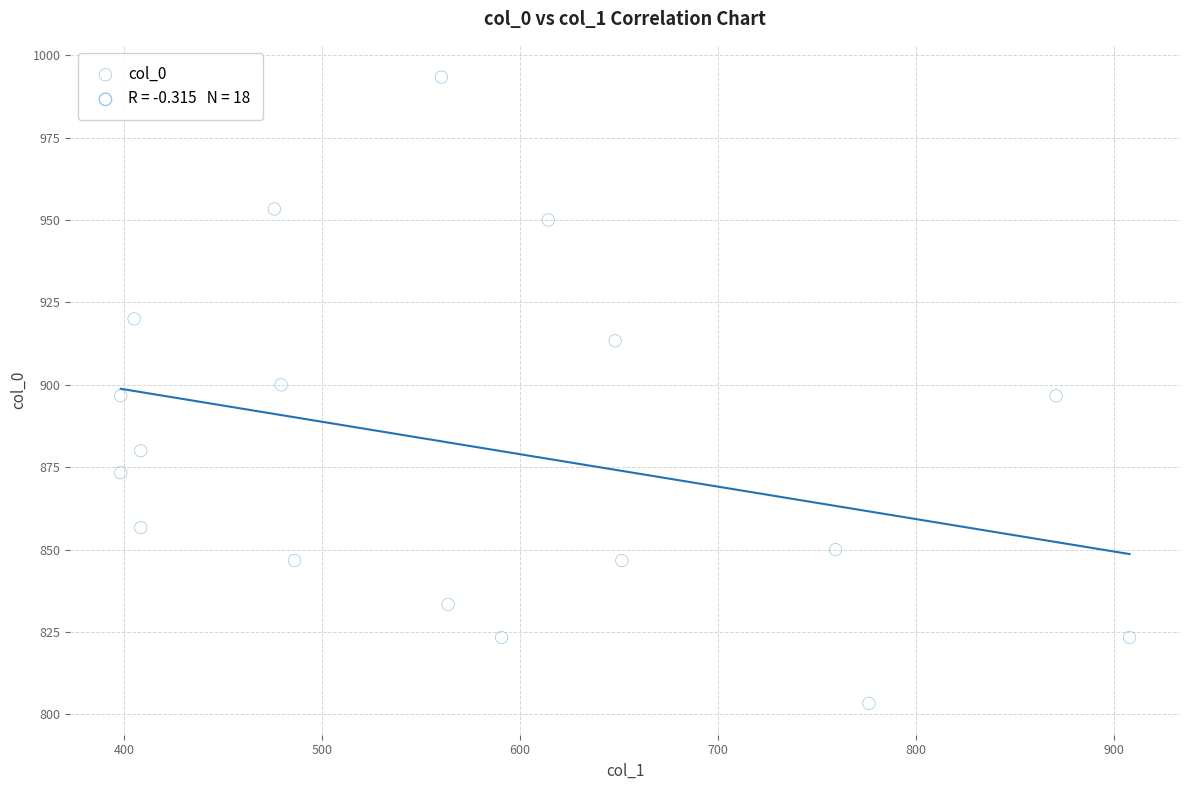

What is the range of X values (max minus min)?

509.6